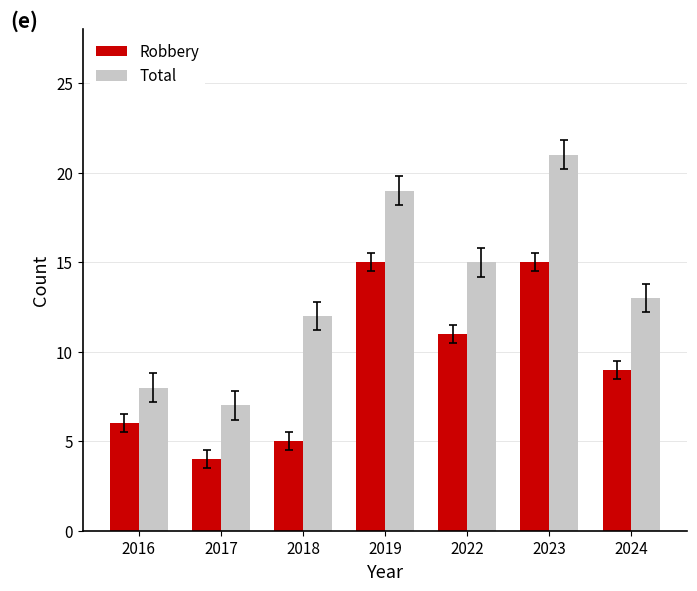

List the labels in order of Total value, largest first.

2023, 2019, 2022, 2024, 2018, 2016, 2017